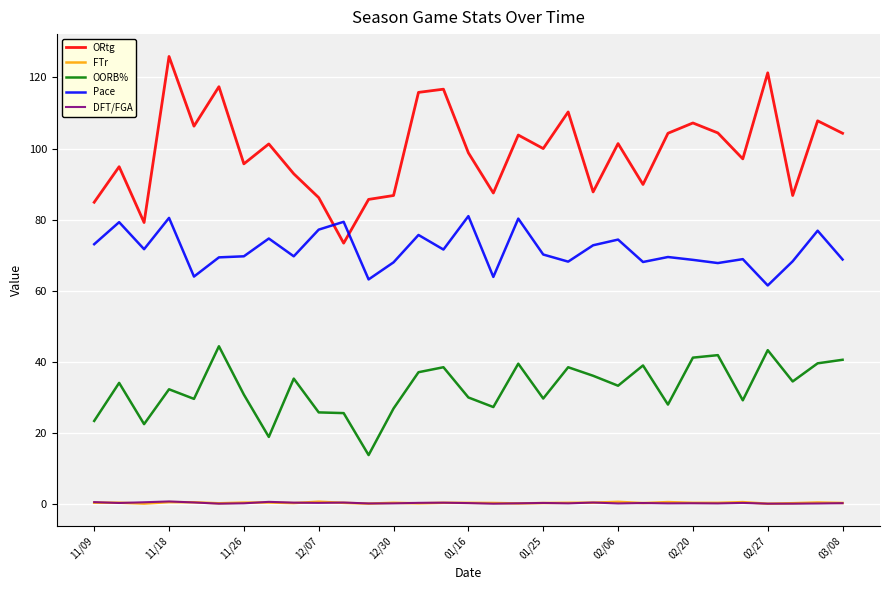

True or false: ORtg and DFT/FGA intersect in this chart.

False